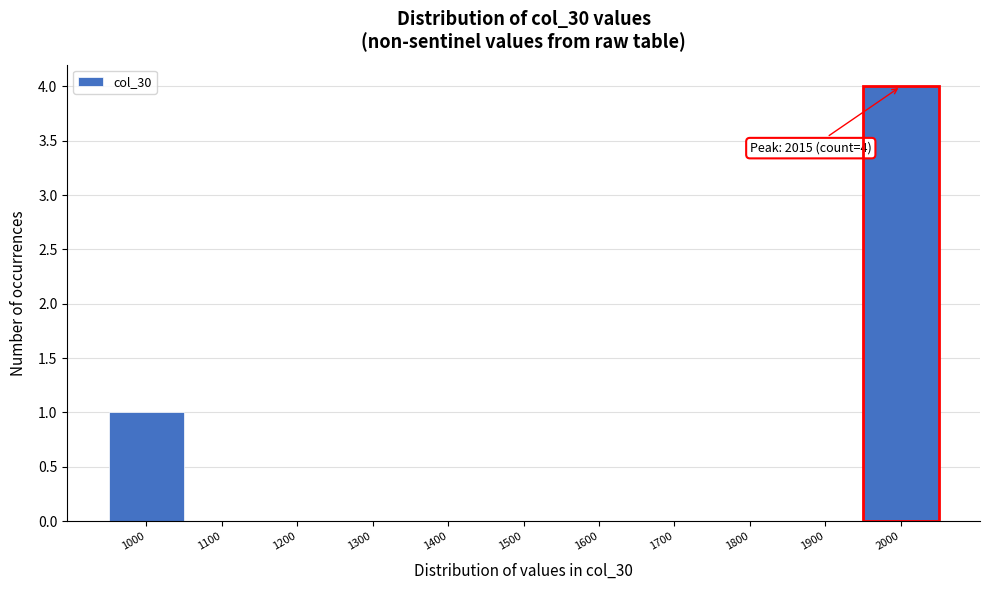

Reading left to right, extract all data points from this chart.

1000=1	1100=0	1200=0	1300=0	1400=0	1500=0	1600=0	1700=0	1800=0	1900=0	2000=4